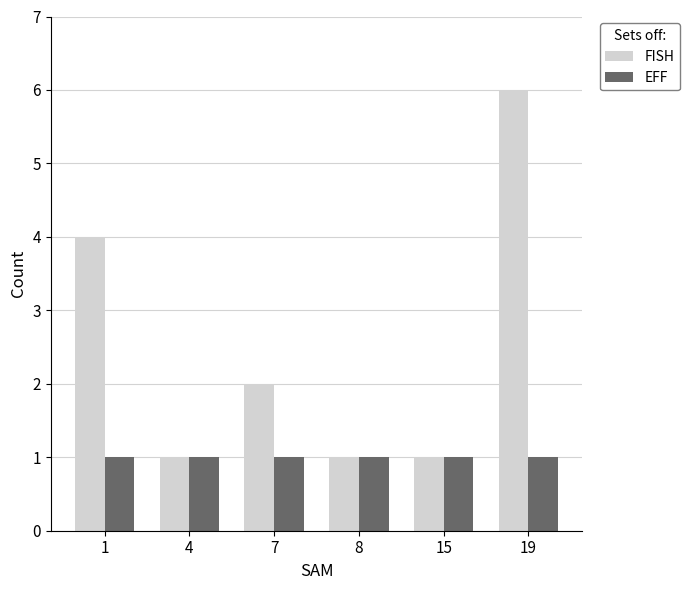

What is the sum of the FISH values at 7 and 4?

3